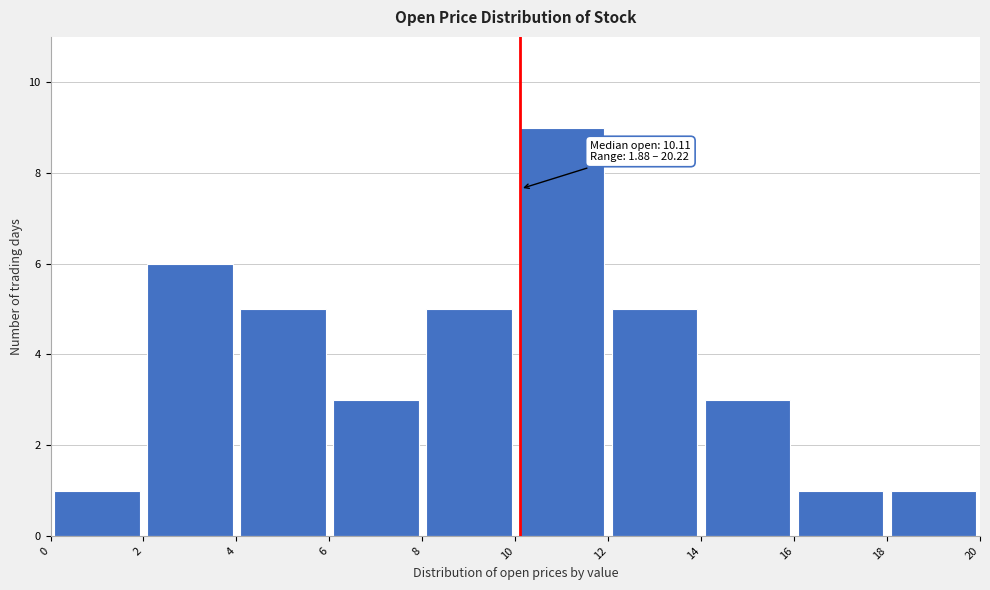

Over which range of the x-axis is the bar tallest?

10 to 12